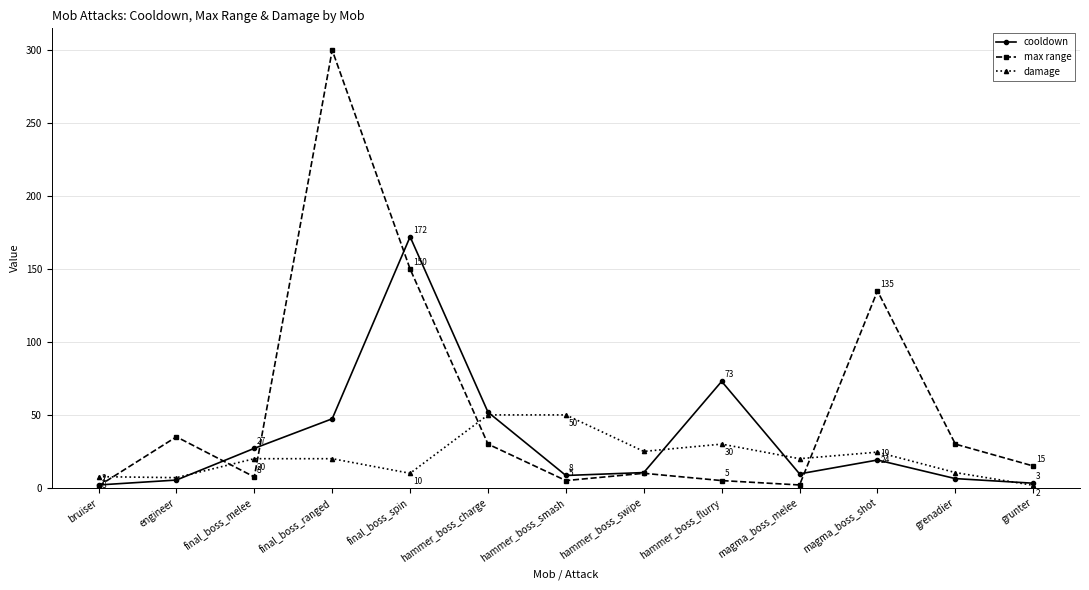

Which category has the highest value across all series?

final_boss_ranged